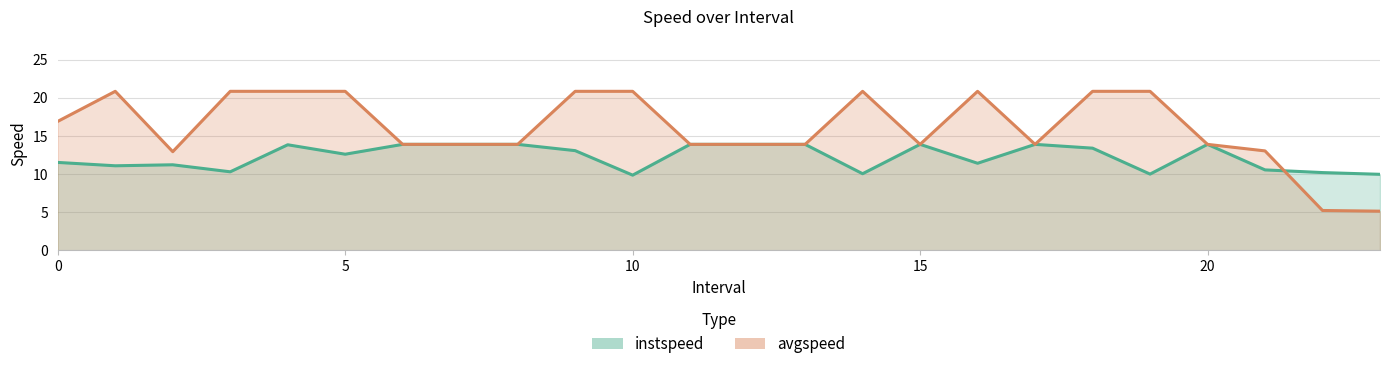

What is the average value of the avgspeed series?

16.1